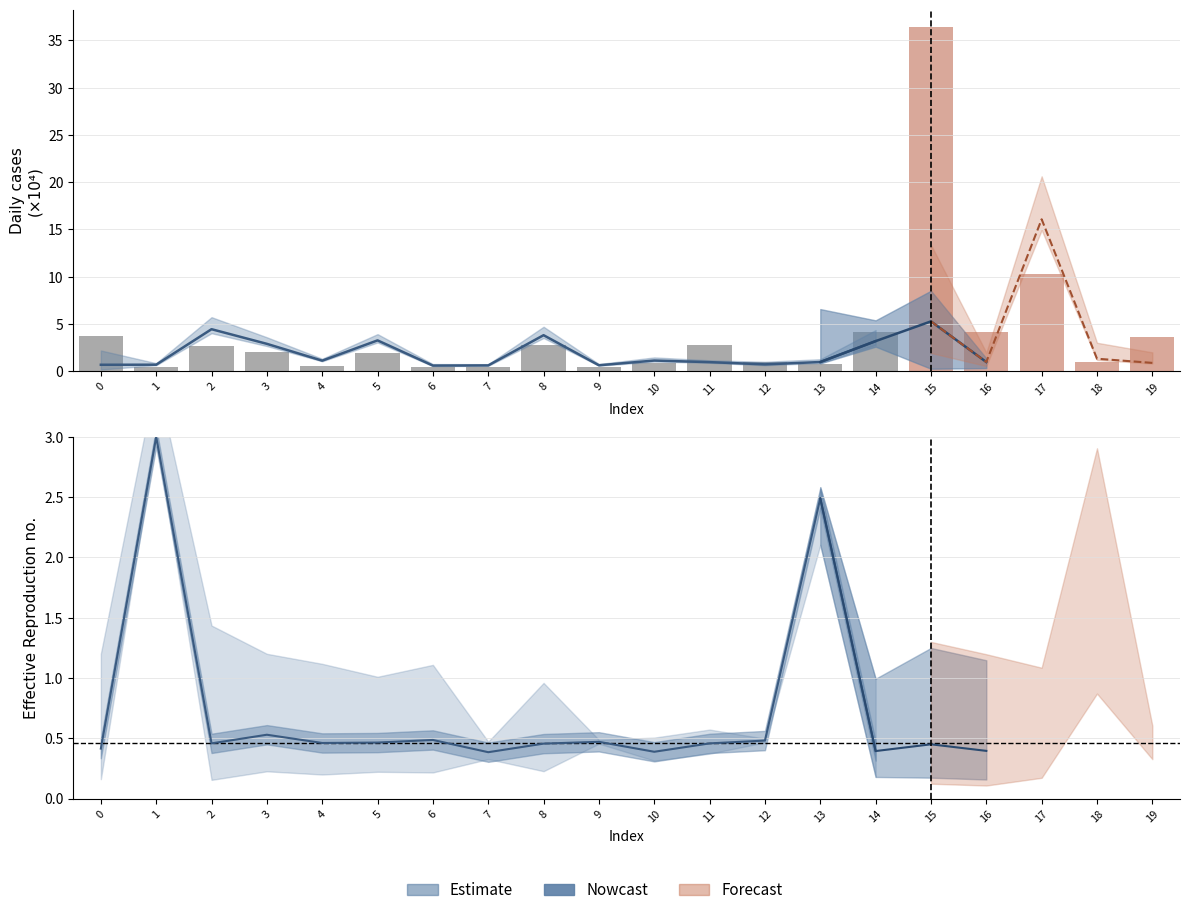

Reading right to left, list all the values displayed in this chart.

19=3.7	18=1.0	17=10.2	16=4.2	15=36.4	14=4.1	13=0.7	12=0.9	11=2.7	10=0.9	9=0.4	8=2.8	7=0.4	6=0.5	5=1.9	4=0.5	3=2.1	2=2.7	1=0.5	0=3.8